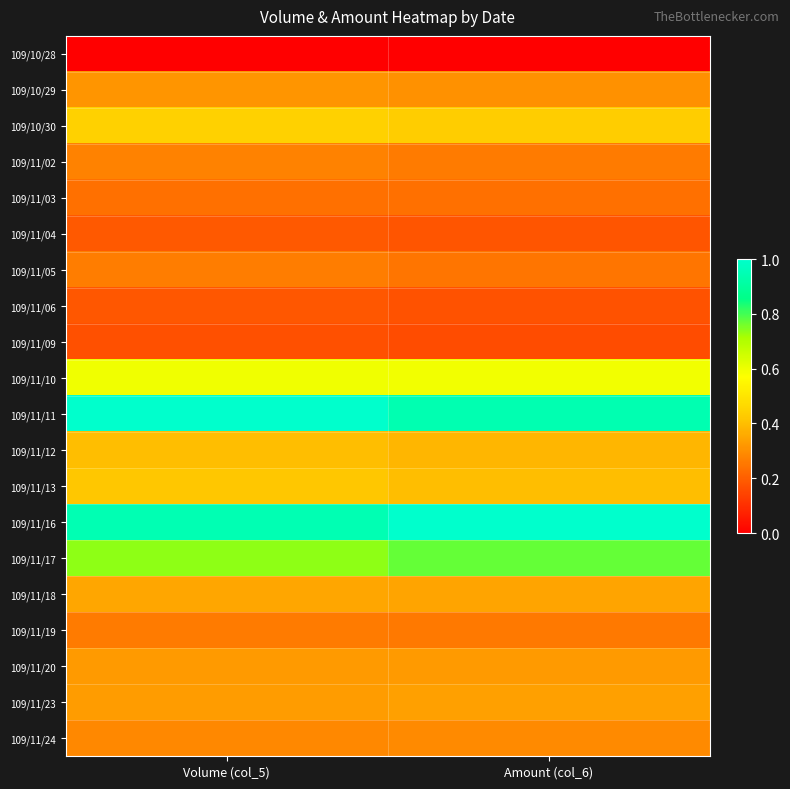

What is the total value across all series at Amount (col_6)?

7.6